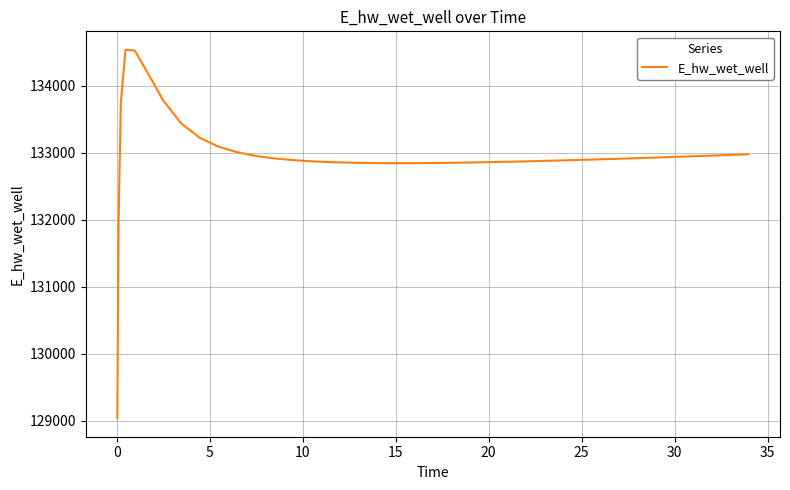

What is the minimum value shown in the chart?

129035.0